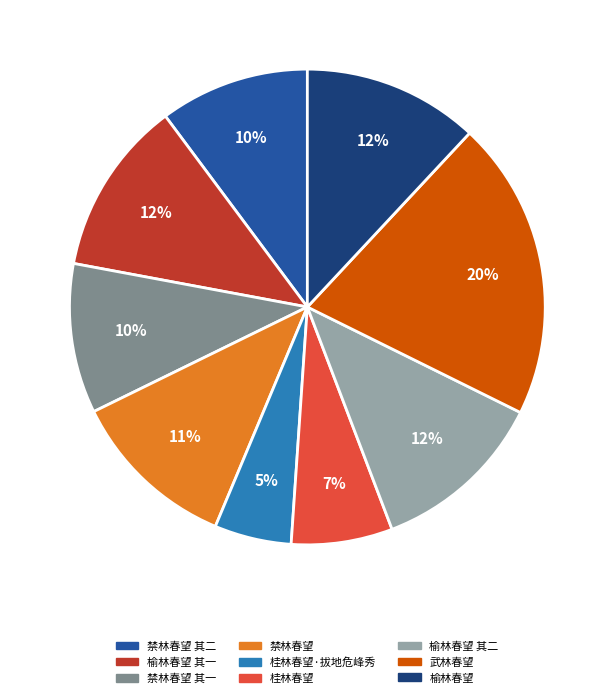

Is the sum of 武林春望 and 桂林春望·拔地危峰秀 greater than half?

No